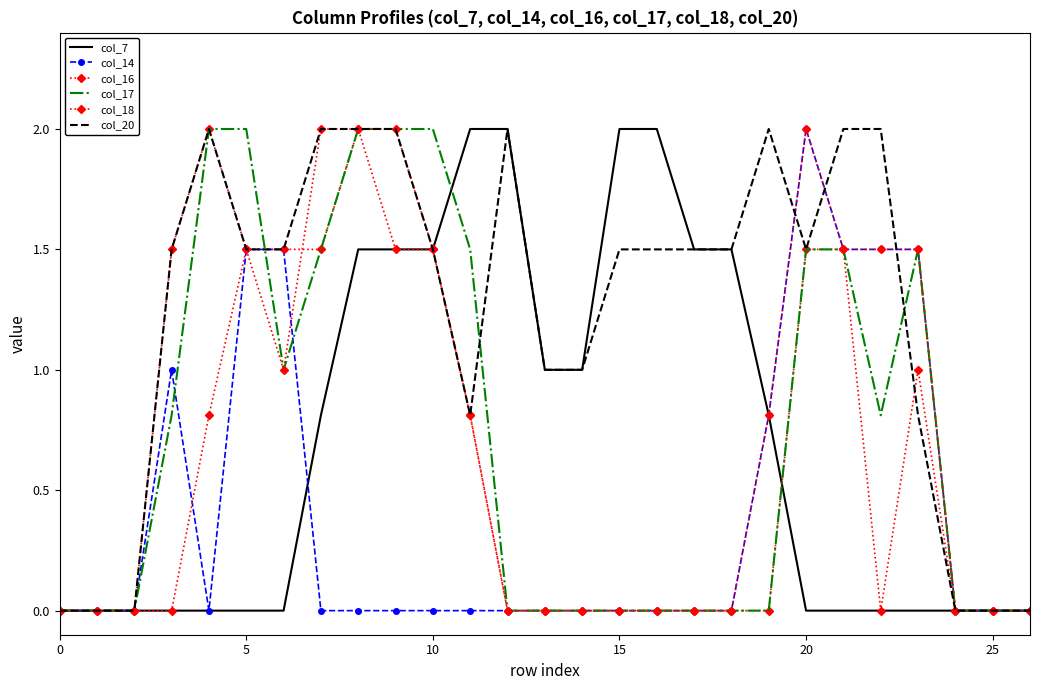

True or false: col_17 and col_18 intersect in this chart.

False